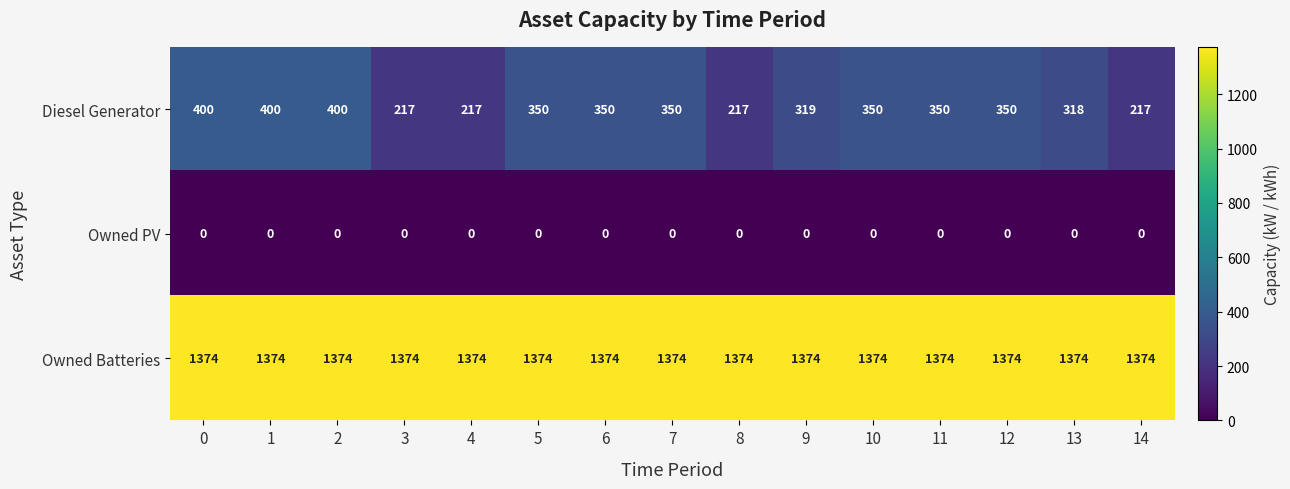

List the series in order of their peak value, highest first.

Owned Batteries, Diesel Generator, Owned PV